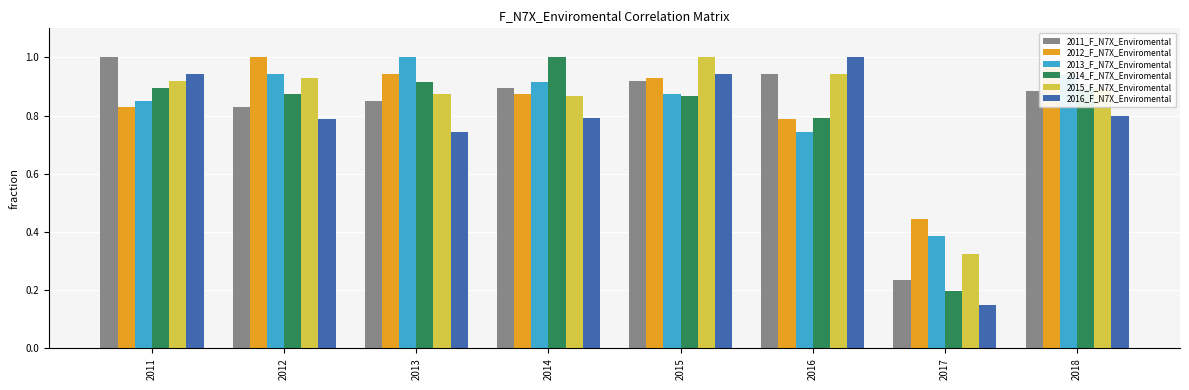

Where is 2015_F_N7X_Enviromental nearest to the value 0?

2017